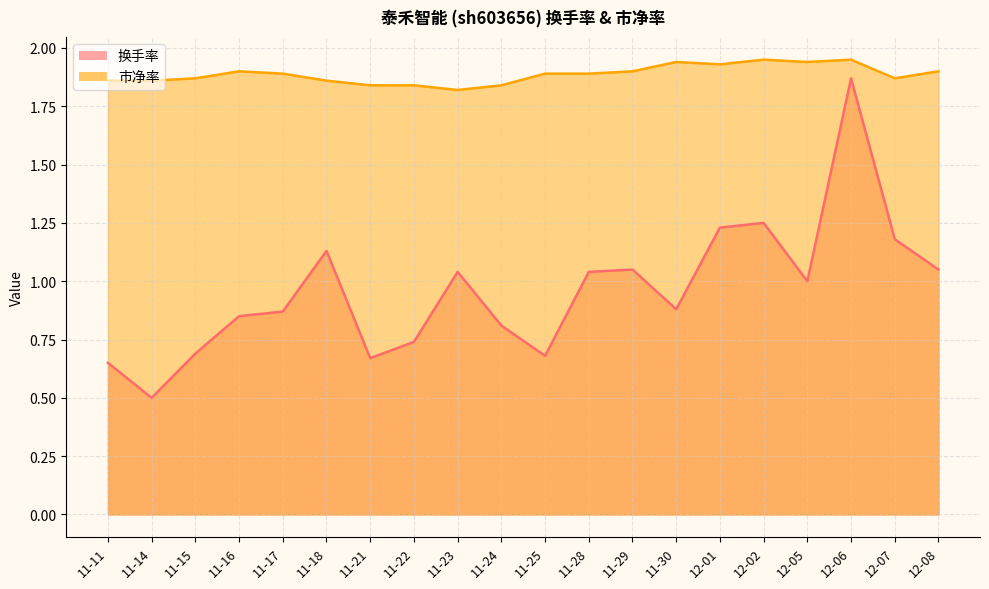

List the labels in order of 市净率 value, largest first.

12-02, 12-06, 11-30, 12-05, 12-01, 11-16, 11-29, 12-08, 11-17, 11-25, 11-28, 11-15, 12-07, 11-11, 11-14, 11-18, 11-21, 11-22, 11-24, 11-23